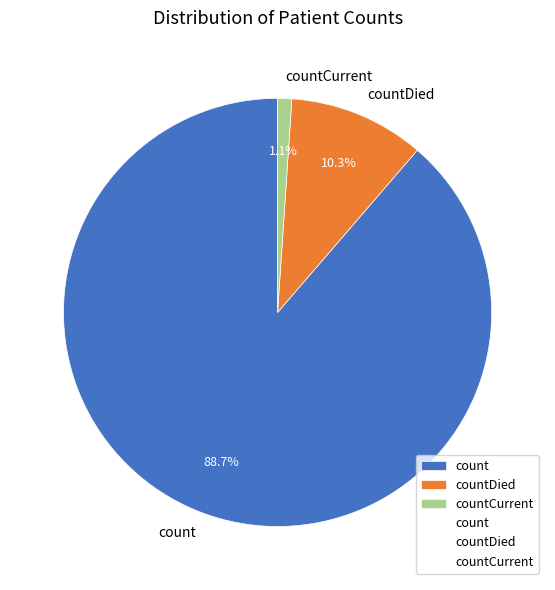

Which has a higher value, count or countDied?

count